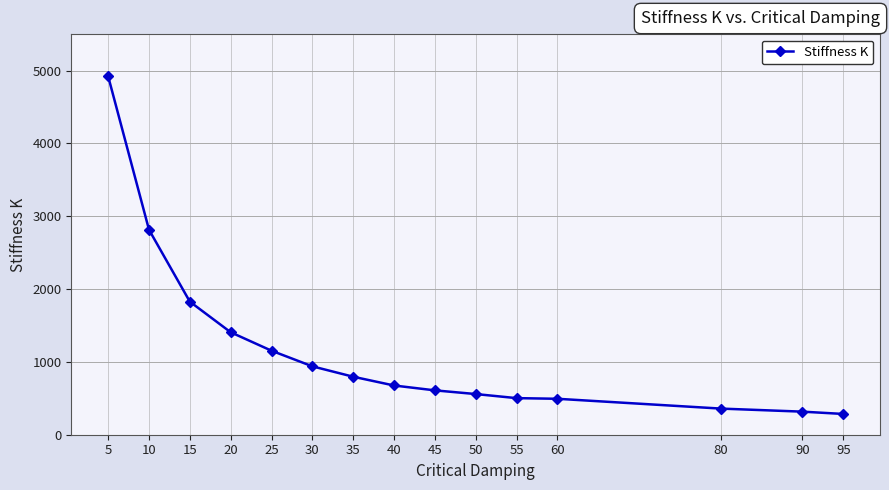

Which has a higher value, 25 or 40?

25